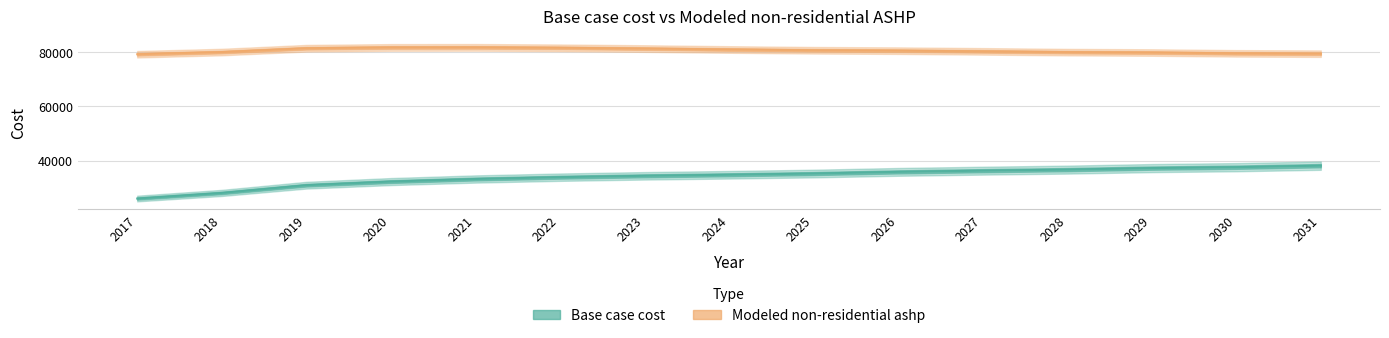

What is the sum of all Modeled non-residential ashp values?

1207547.5